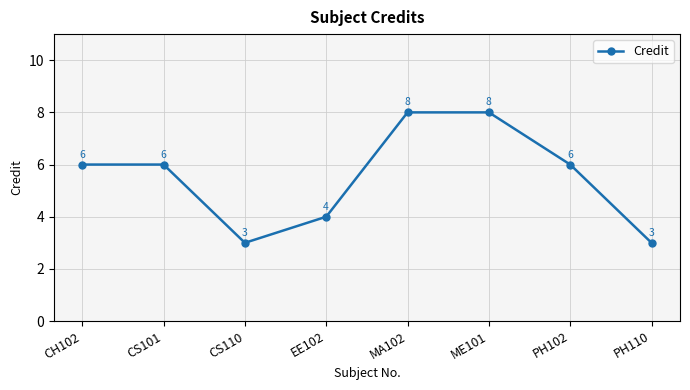

What is the average value?

6